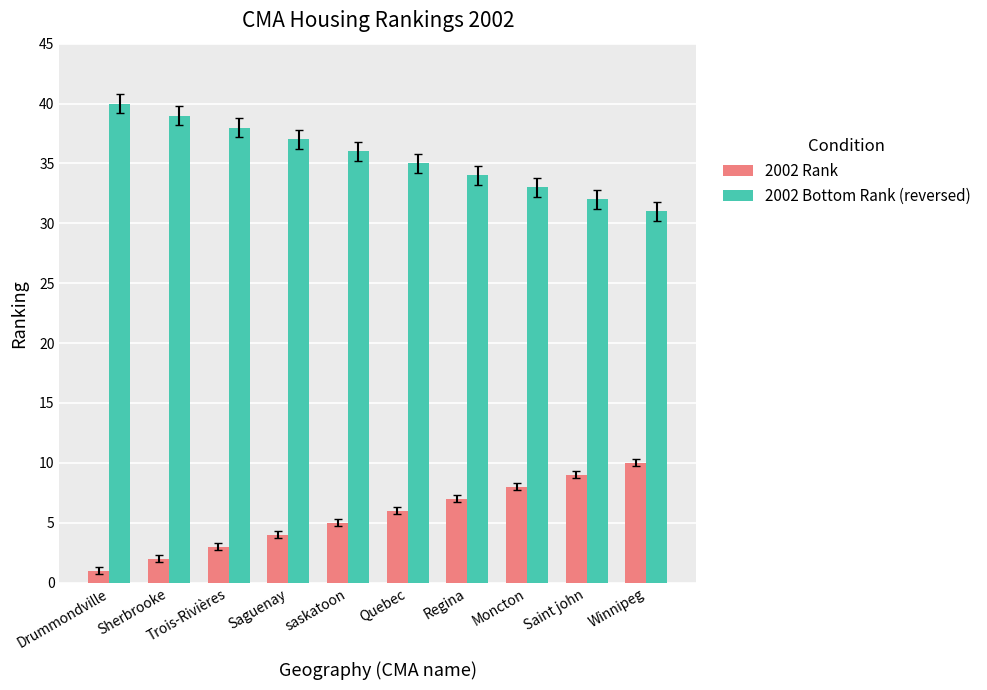

What are all the series names shown in the legend?

2002 Rank, 2002 Bottom Rank (reversed)